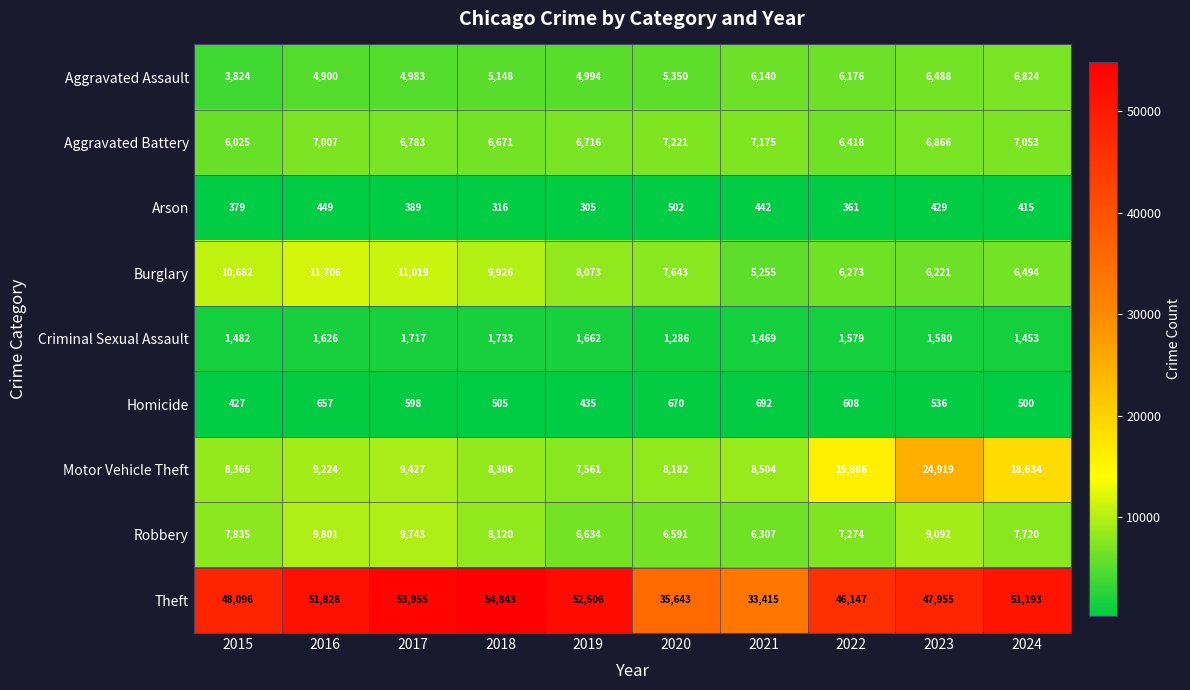

Where is Arson nearest to the value 403?

2024